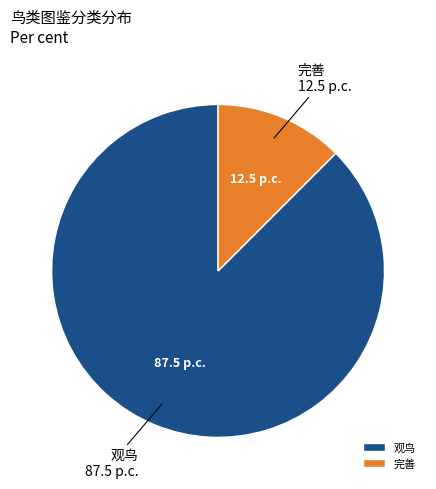

Does 观鸟 account for over 50% of the chart?

Yes